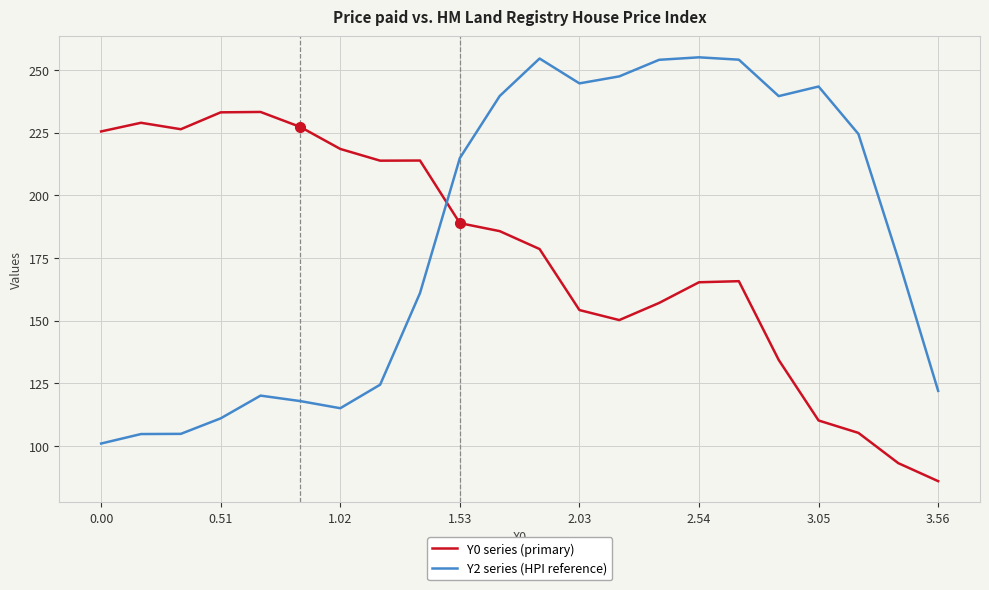

List the series in order of their peak value, lowest first.

Y0 series (primary), Y2 series (HPI reference)